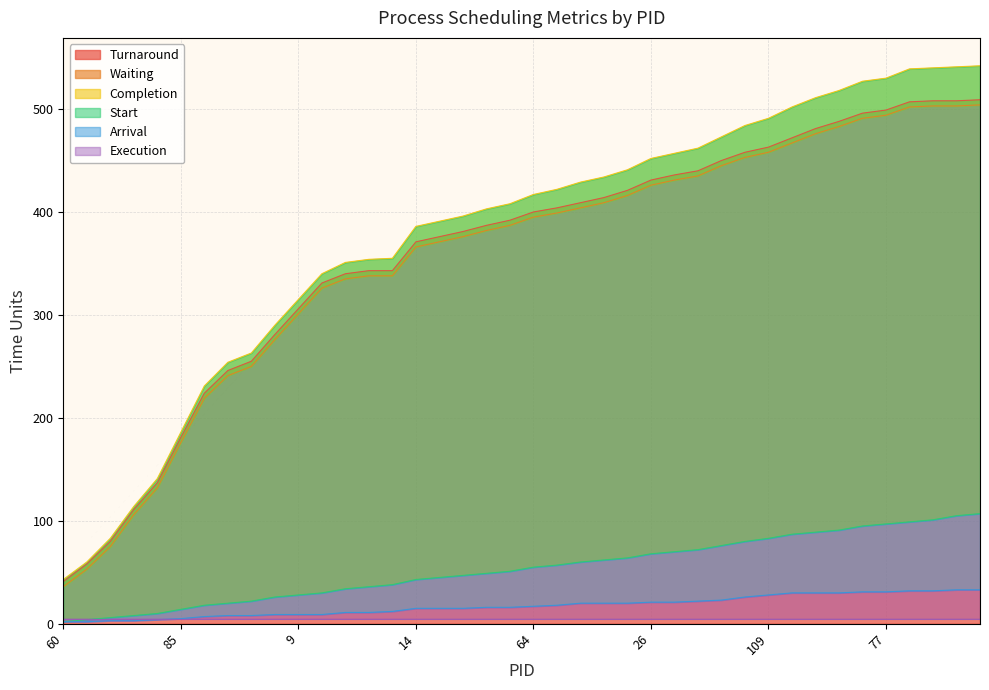

Reading right to left, extract all data points from this chart.

Turnaround: 59=509	44=508	36=508	32=507	77=499	7=496	86=488	20=481	10=472	109=463	122=458	67=450	58=440	46=436	26=431	87=421	74=414	47=409	49=404	64=400	97=392	11=387	82=381	52=376	14=371	13=343	68=343	12=340	99=331	9=306	5=281	94=255	8=246	100=224	85=181	89=137	121=111	27=80	118=58	60=41
Waiting: 59=504	44=503	36=503	32=502	77=494	7=491	86=483	20=476	10=467	109=458	122=453	67=445	58=435	46=431	26=426	87=416	74=409	47=404	49=399	64=395	97=387	11=382	82=376	52=371	14=366	13=338	68=338	12=335	99=326	9=301	5=276	94=250	8=241	100=219	85=176	89=132	121=106	27=75	118=53	60=36
Completion: 59=542	44=541	36=540	32=539	77=530	7=527	86=518	20=511	10=502	109=491	122=484	67=473	58=462	46=457	26=452	87=441	74=434	47=429	49=422	64=417	97=408	11=403	82=396	52=391	14=386	13=355	68=354	12=351	99=340	9=315	5=290	94=263	8=254	100=231	85=186	89=141	121=114	27=83	118=60	60=43
Start: 59=107	44=105	36=101	32=99	77=97	7=95	86=91	20=89	10=87	109=83	122=80	67=76	58=72	46=70	26=68	87=64	74=62	47=60	49=57	64=55	97=51	11=49	82=47	52=45	14=43	13=38	68=36	12=34	99=30	9=28	5=26	94=22	8=20	100=18	85=14	89=10	121=8	27=6	118=4	60=2
Arrival: 59=33	44=33	36=32	32=32	77=31	7=31	86=30	20=30	10=30	109=28	122=26	67=23	58=22	46=21	26=21	87=20	74=20	47=20	49=18	64=17	97=16	11=16	82=15	52=15	14=15	13=12	68=11	12=11	99=9	9=9	5=9	94=8	8=8	100=7	85=5	89=4	121=3	27=3	118=2	60=2